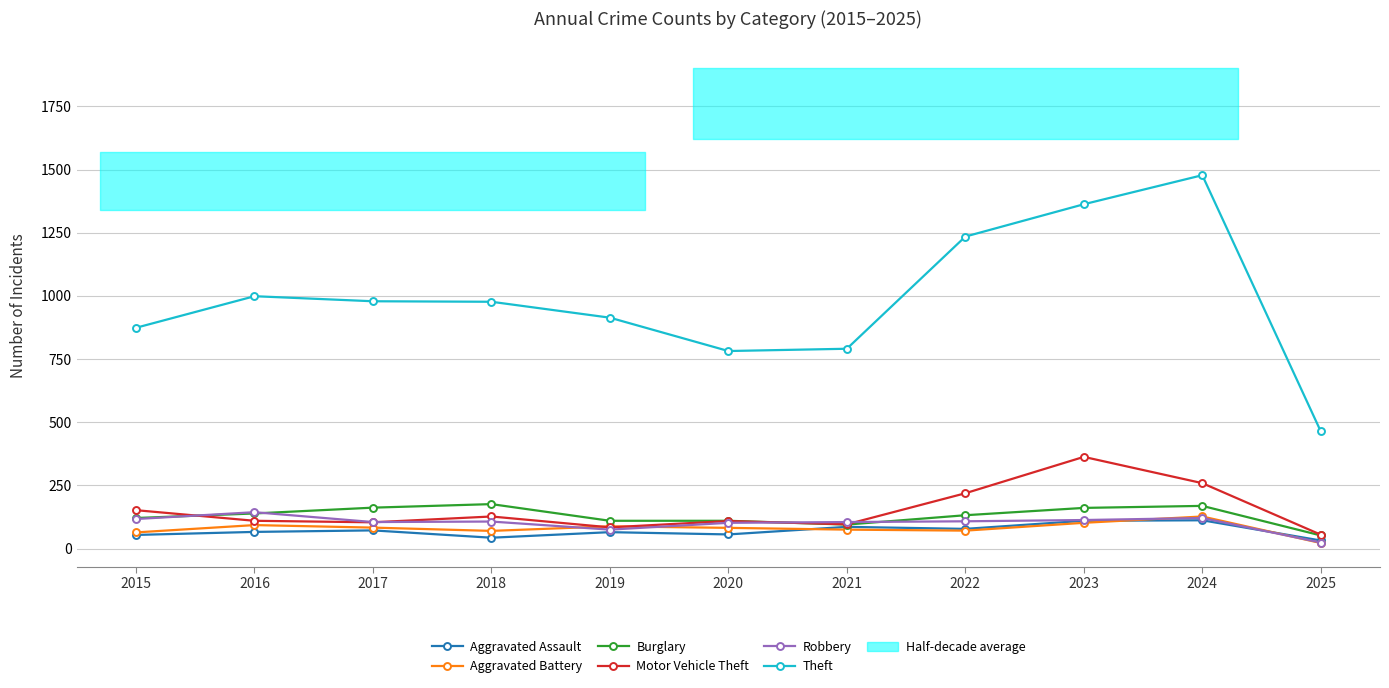

The Theft series shows 977 at 2018. True or false?

True